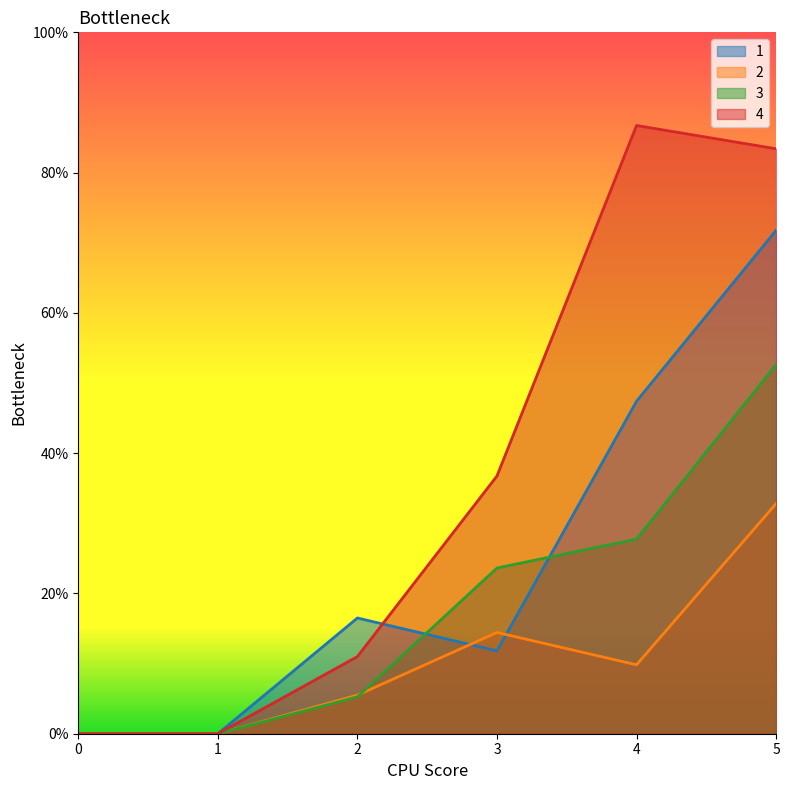

Reading left to right, list all the values displayed in this chart.

1: 0=0.0	1=0.0	2=4.1	3=3.0	4=11.9	5=17.9
2: 0=0.0	1=0.0	2=1.4	3=3.6	4=2.5	5=8.2
3: 0=0.0	1=0.0	2=1.3	3=5.9	4=6.9	5=13.2
4: 0=0.0	1=0.0	2=2.8	3=9.2	4=21.7	5=20.8